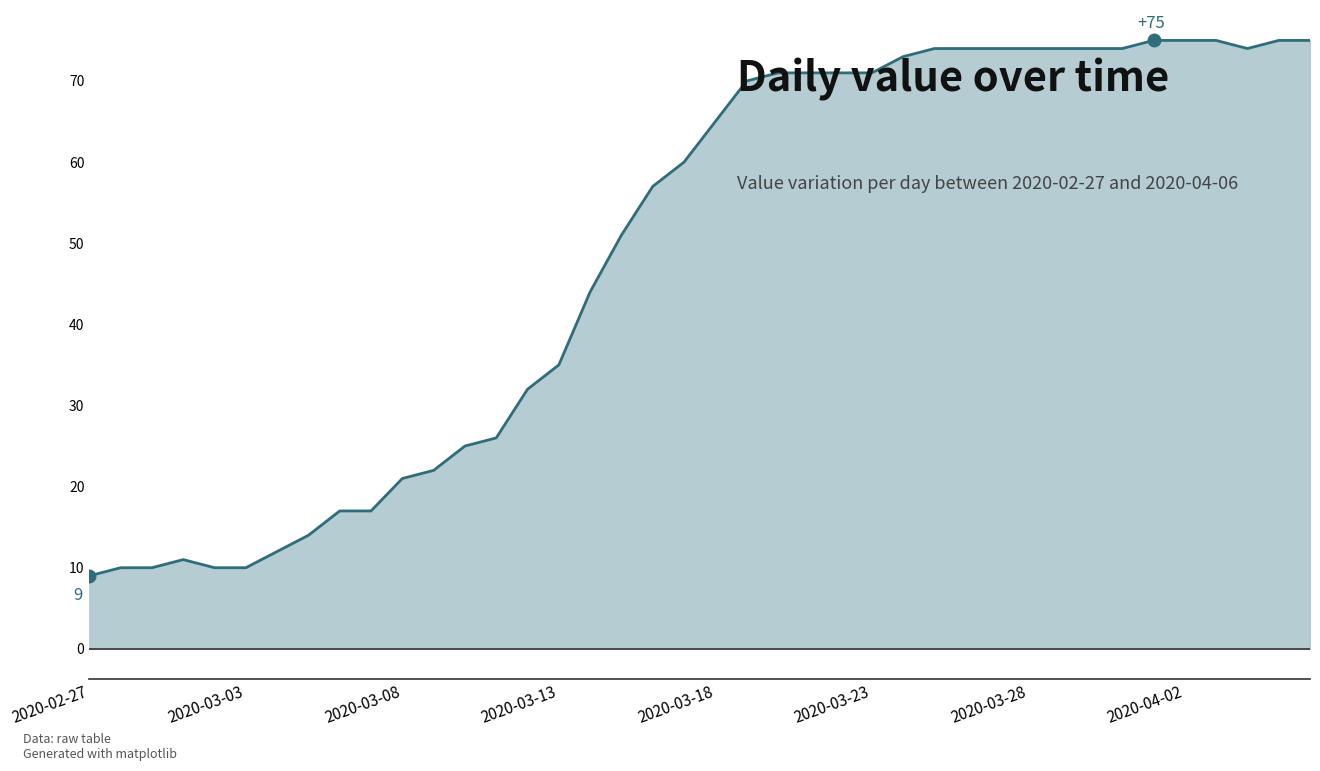

What is the maximum value shown in the chart?

75